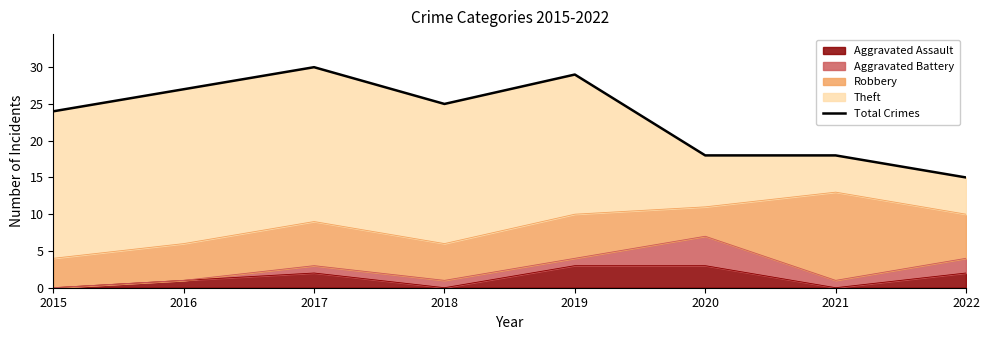

Reading left to right, what are all the values shown in this chart?

2015=24	2016=27	2017=30	2018=25	2019=29	2020=18	2021=18	2022=15